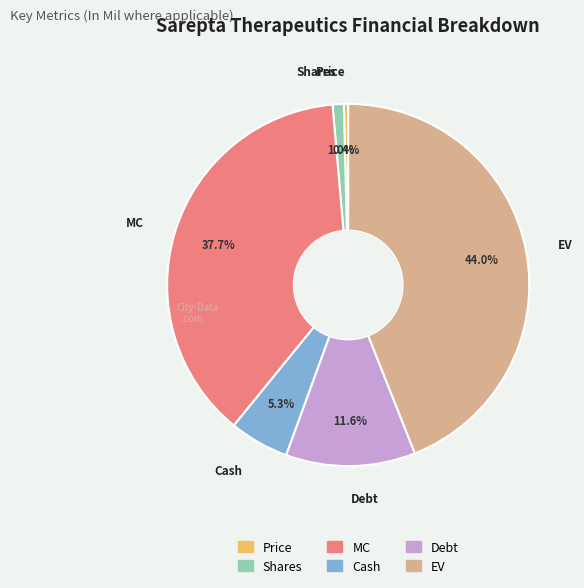

Which slice is the largest?

EV